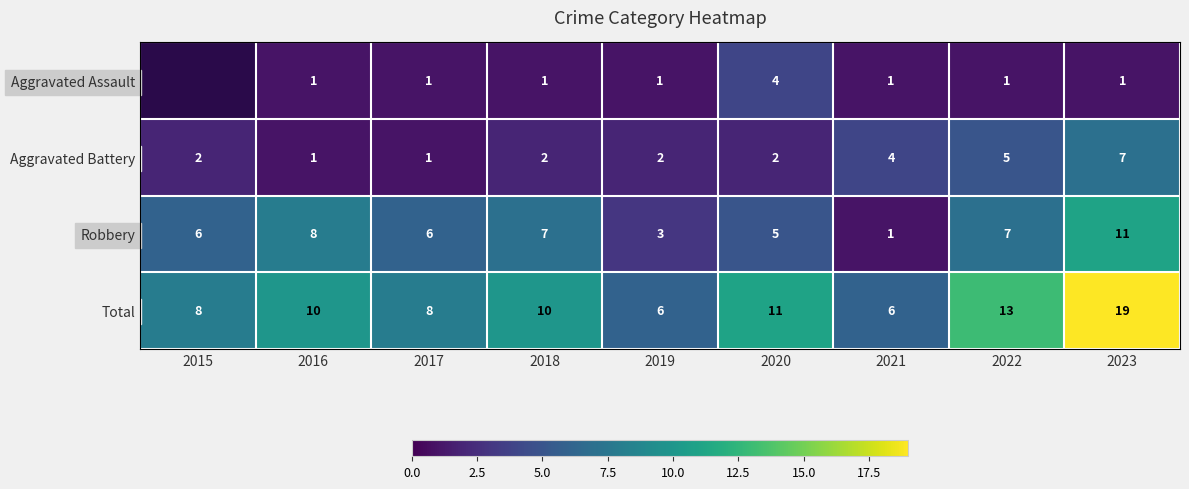

What is the maximum value shown in the chart?

19.0